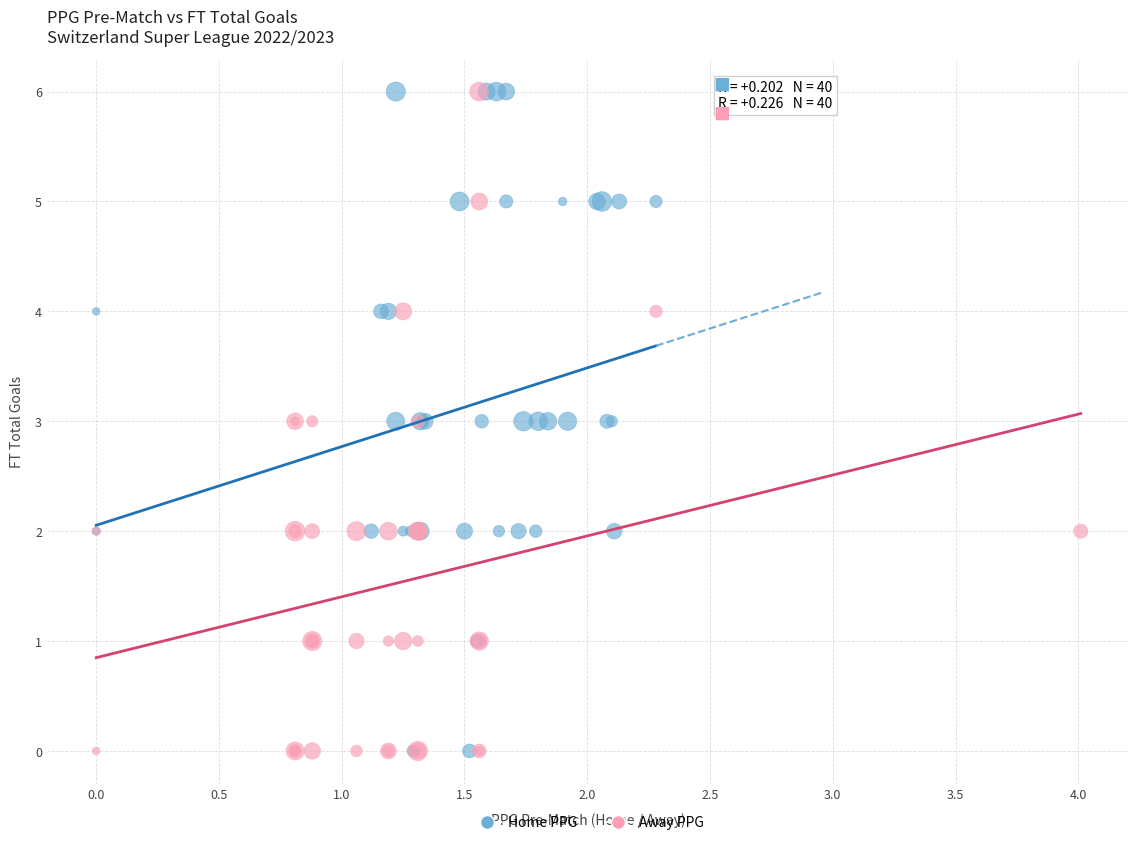

What are all the series names shown in the legend?

Home PPG, Away PPG